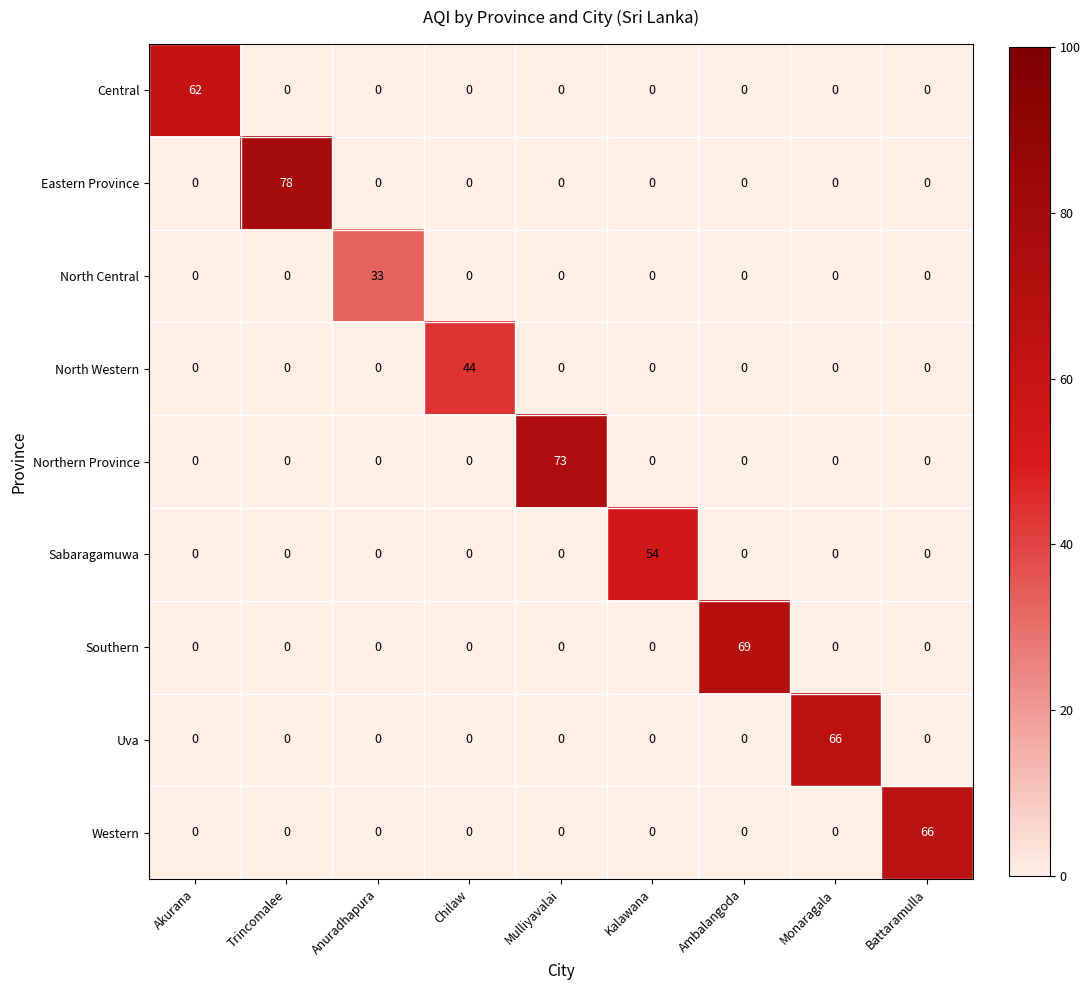

How many values in Eastern Province are above zero?

1